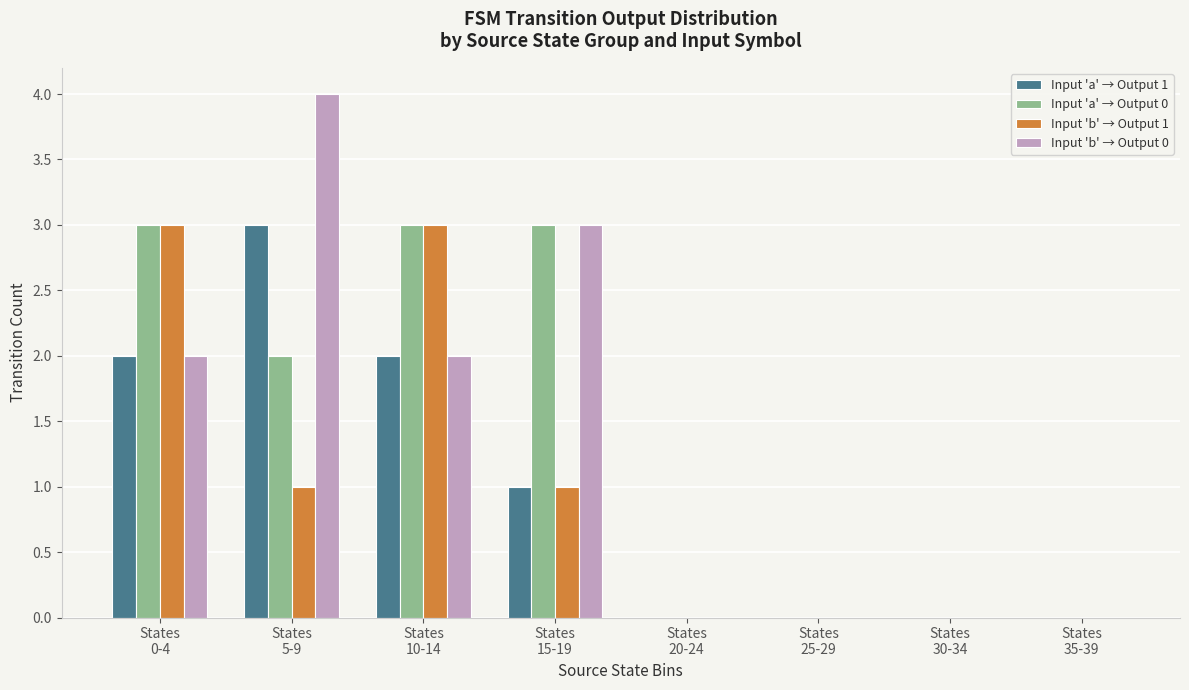

At which label does Input 'a' → Output 1 first exceed 1?

States
0-4